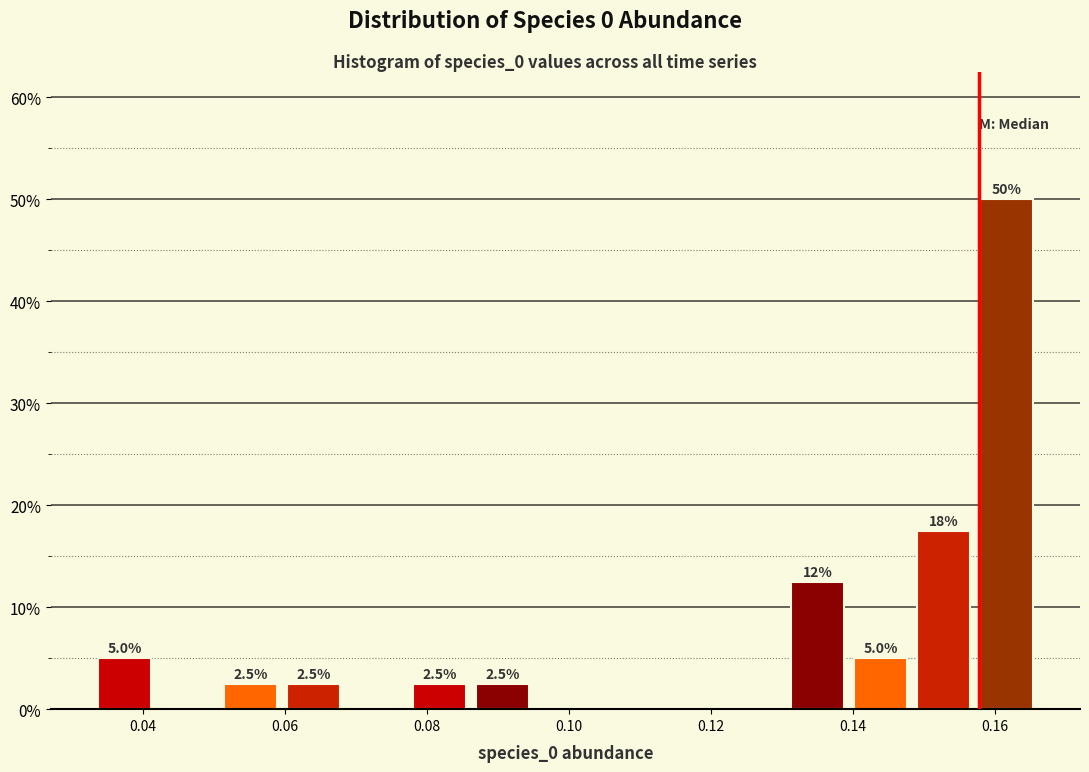

Over which range of the x-axis is the bar tallest?

0.158 to 0.166